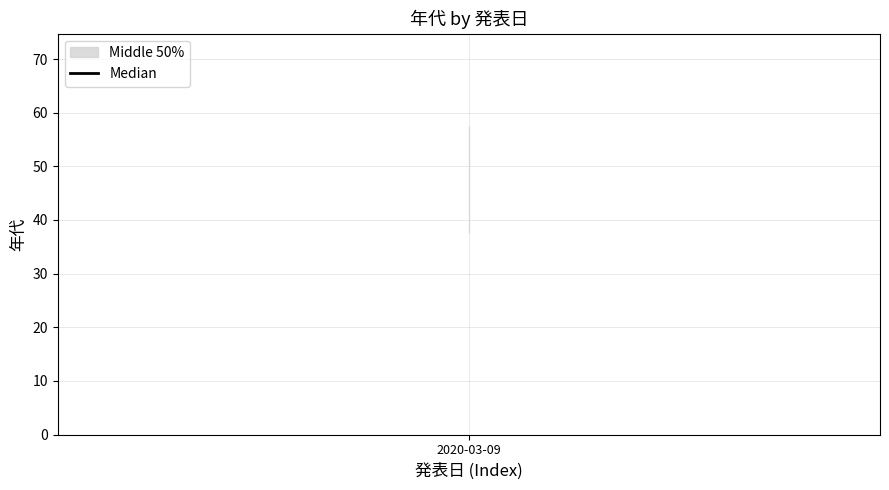

True or false: the data shows 74 at 2020-03-09.

False